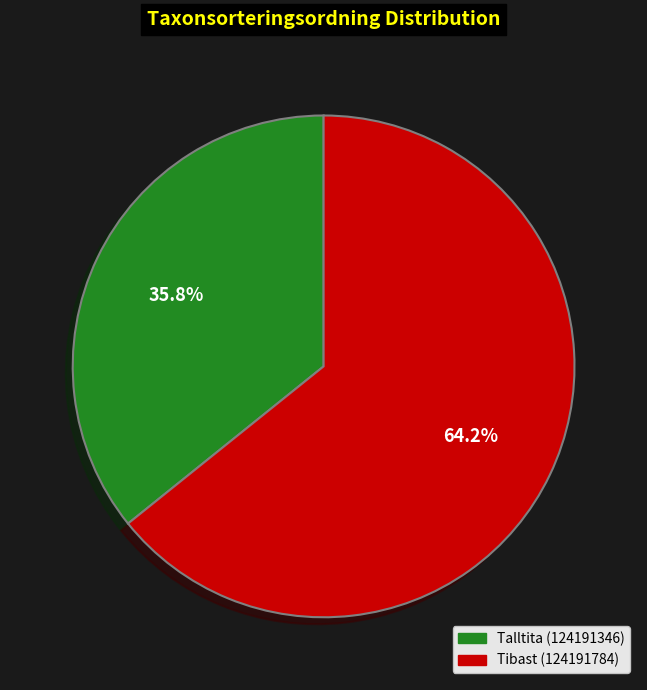

How many segments does this pie chart have?

2